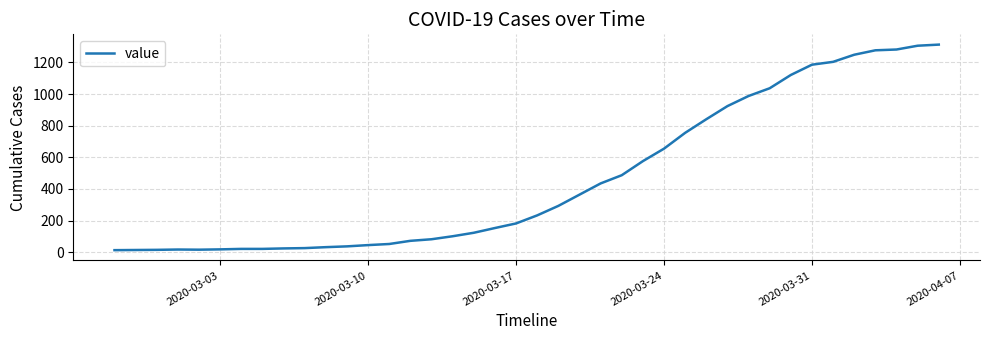

Count the number of categories in the chart.

40